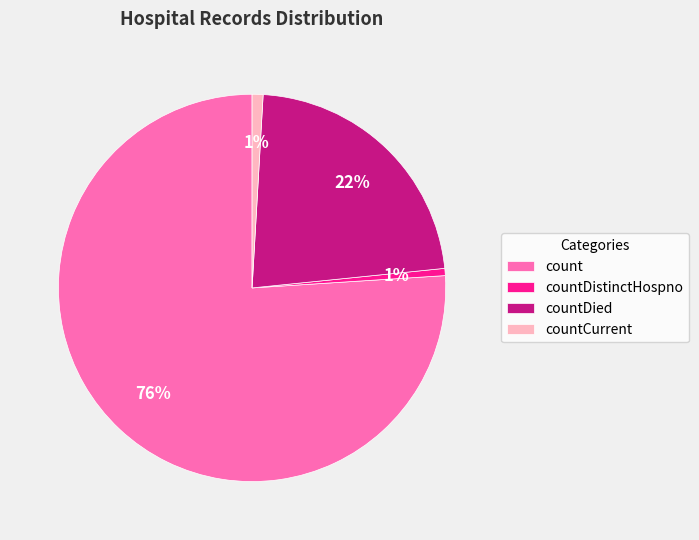

Do countDied and countDistinctHospno together represent more than half of the pie?

No